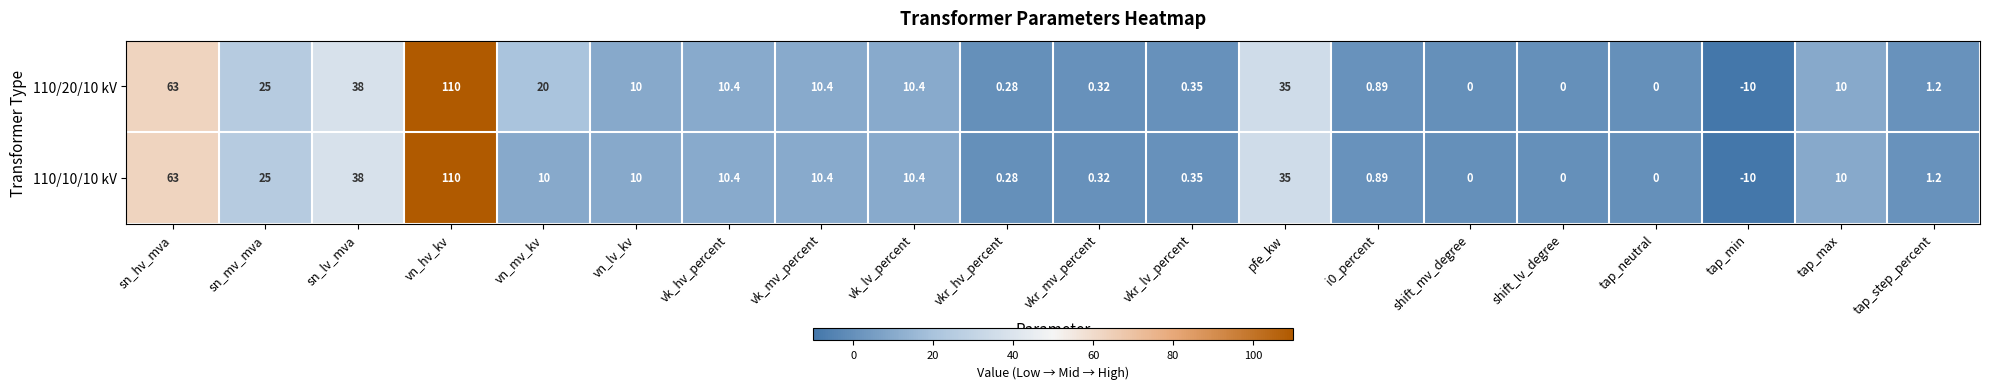

Count the number of data series in this chart.

2